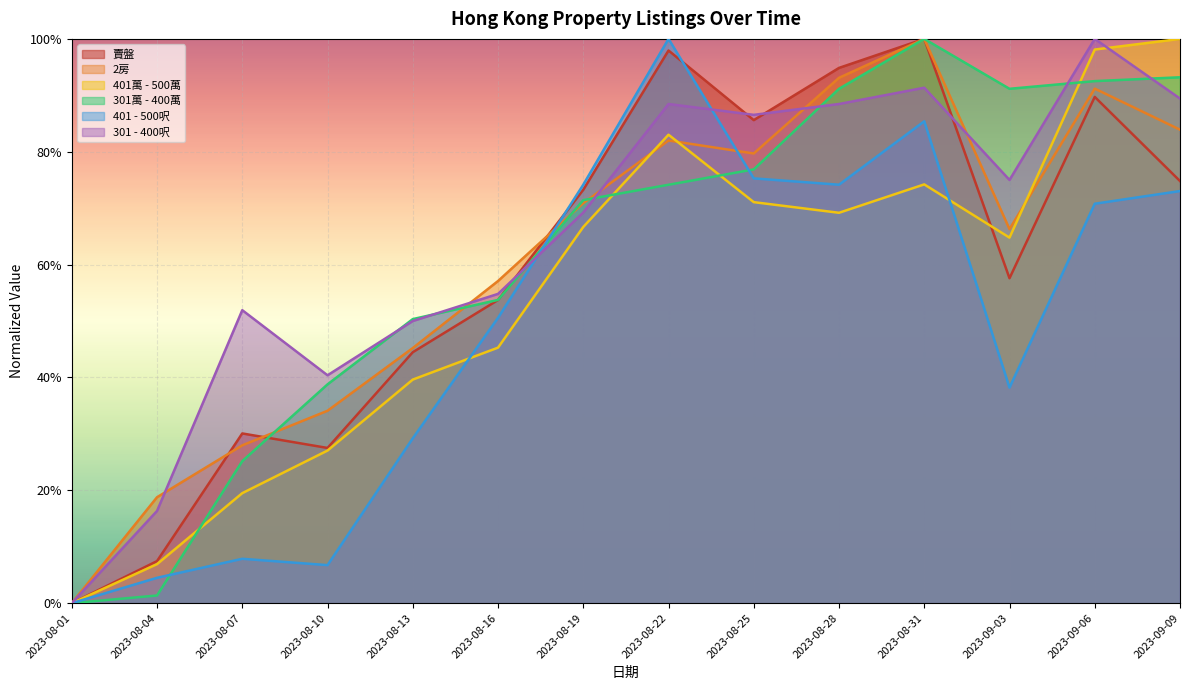

What is the total value across all series at 2023-08-13?

2.6